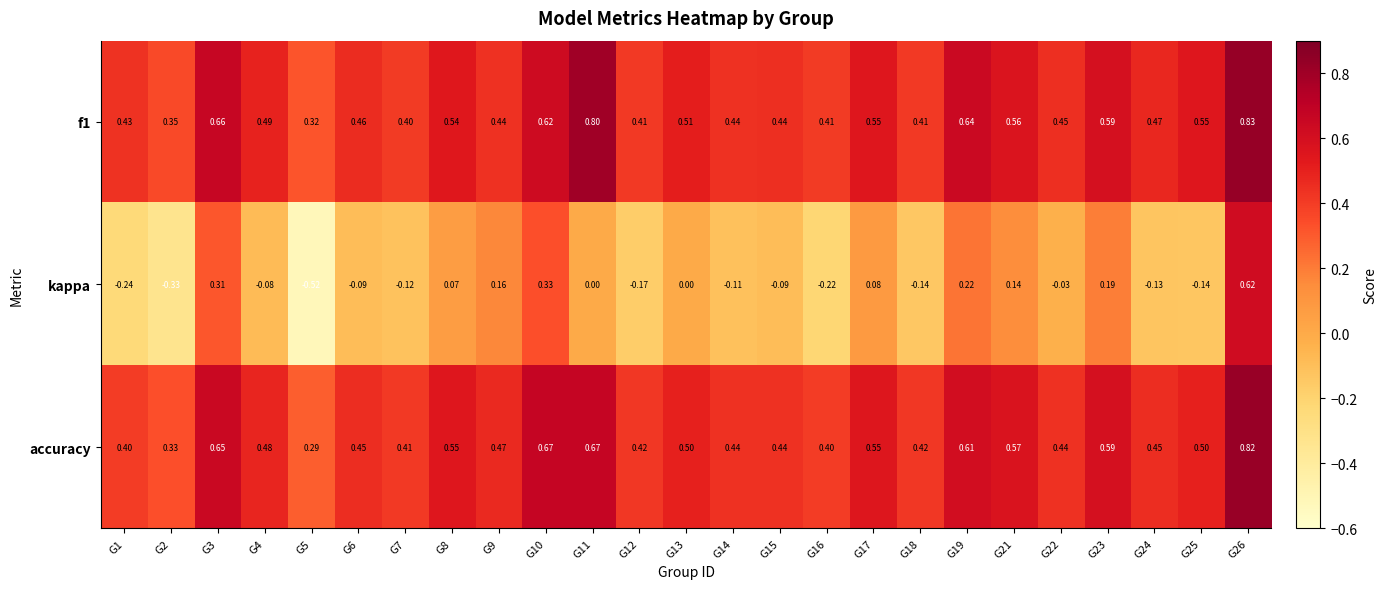

Is the value of kappa at G21 greater than the value of accuracy at G8?

No